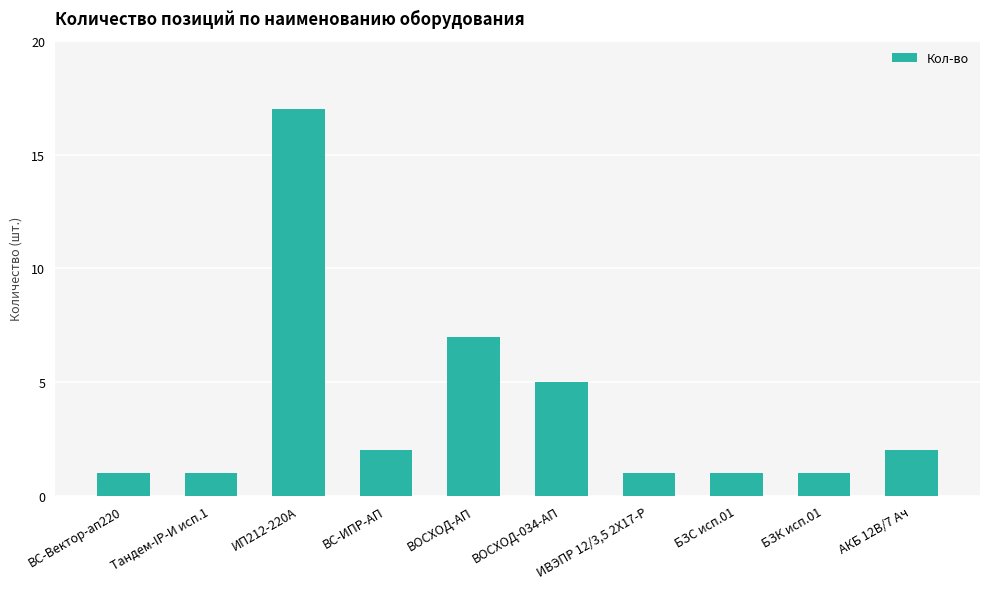

The chart shows a value of 3 at ВС-ИПР-АП. True or false?

False